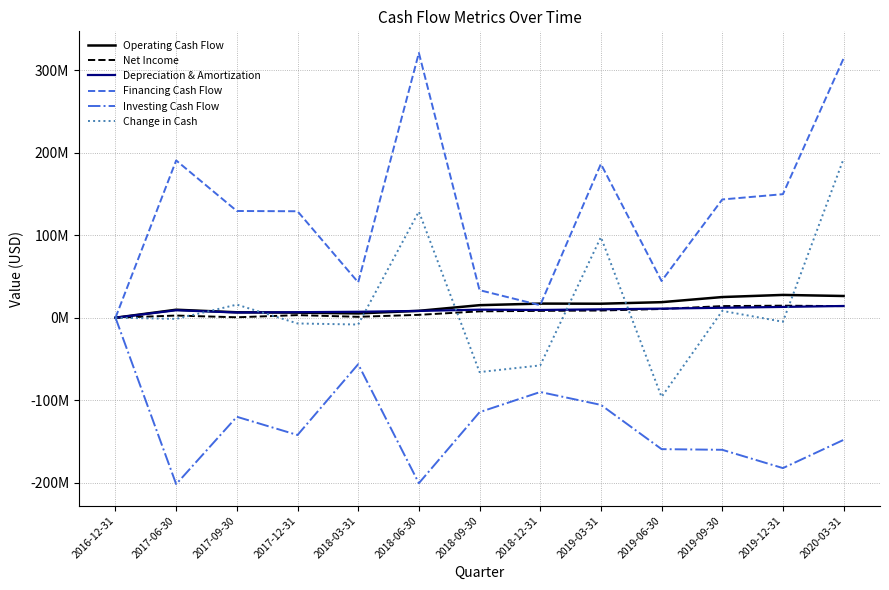

Reading right to left, what are all the values shown in this chart?

Operating Cash Flow: 2020-03-31=26349000	2019-12-31=27657000	2019-09-30=25074000	2019-06-30=18855000	2019-03-31=16982000	2018-12-31=17135000	2018-09-30=15207000	2018-06-30=8354000	2018-03-31=5221000	2017-12-31=6175000	2017-09-30=6586000	2017-06-30=9709000	2016-12-31=0
Net Income: 2020-03-31=14043000	2019-12-31=14626000	2019-09-30=14105000	2019-06-30=10571000	2019-03-31=8723000	2018-12-31=8300000	2018-09-30=7707000	2018-06-30=3498000	2018-03-31=1109000	2017-12-31=3139000	2017-09-30=522000	2017-06-30=2629000	2016-12-31=0
Depreciation & Amortization: 2020-03-31=14230000	2019-12-31=13100000	2019-09-30=12083000	2019-06-30=11029000	2019-03-31=10164000	2018-12-31=9421000	2018-09-30=9773000	2018-06-30=8231000	2018-03-31=7220000	2017-12-31=6691000	2017-09-30=6323000	2017-06-30=9056000	2016-12-31=0
Financing Cash Flow: 2020-03-31=314586000	2019-12-31=149868000	2019-09-30=143440000	2019-06-30=44493000	2019-03-31=186550000	2018-12-31=15148000	2018-09-30=33436000	2018-06-30=321255000	2018-03-31=42916000	2017-12-31=129148000	2017-09-30=129461000	2017-06-30=190801000	2016-12-31=0
Investing Cash Flow: 2020-03-31=-148182000	2019-12-31=-182428000	2019-09-30=-160236000	2019-06-30=-159427000	2019-03-31=-105748000	2018-12-31=-90124000	2018-09-30=-114594000	2018-06-30=-200749000	2018-03-31=-56396000	2017-12-31=-142291000	2017-09-30=-120166000	2017-06-30=-201923000	2016-12-31=0
Change in Cash: 2020-03-31=192753000	2019-12-31=-4903000	2019-09-30=8278000	2019-06-30=-96079000	2019-03-31=97784000	2018-12-31=-57841000	2018-09-30=-65951000	2018-06-30=128860000	2018-03-31=-8259000	2017-12-31=-6968000	2017-09-30=15881000	2017-06-30=-1413000	2016-12-31=0